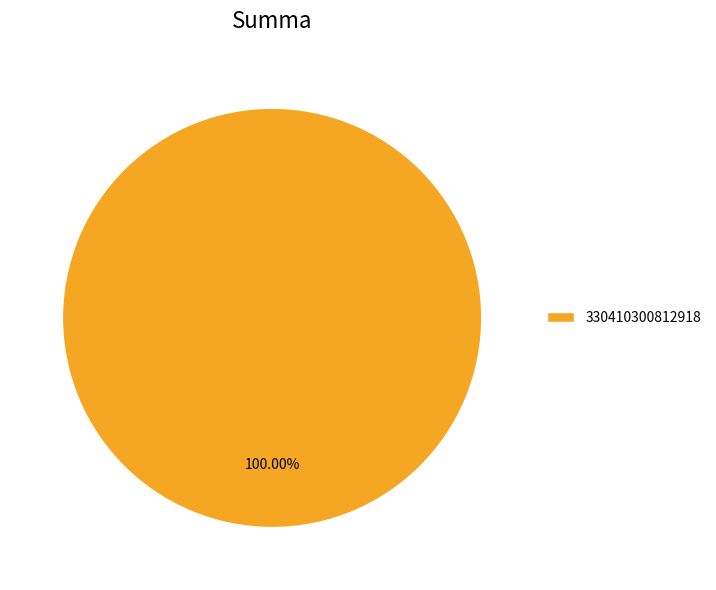

Which category accounts for the majority?

330410300812918